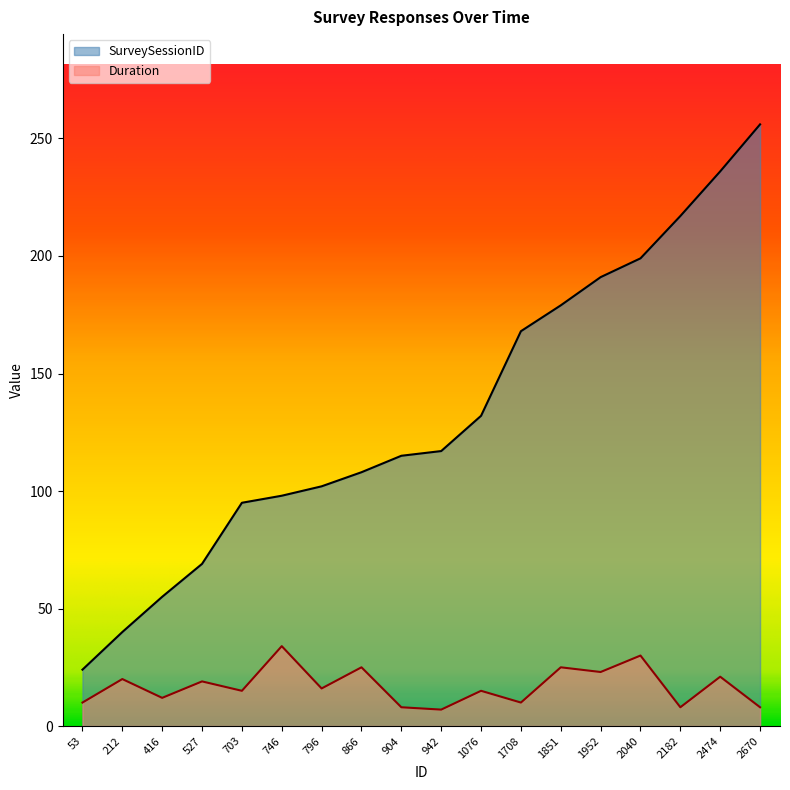

What is the difference between the second highest and minimum values in the Duration series?

23